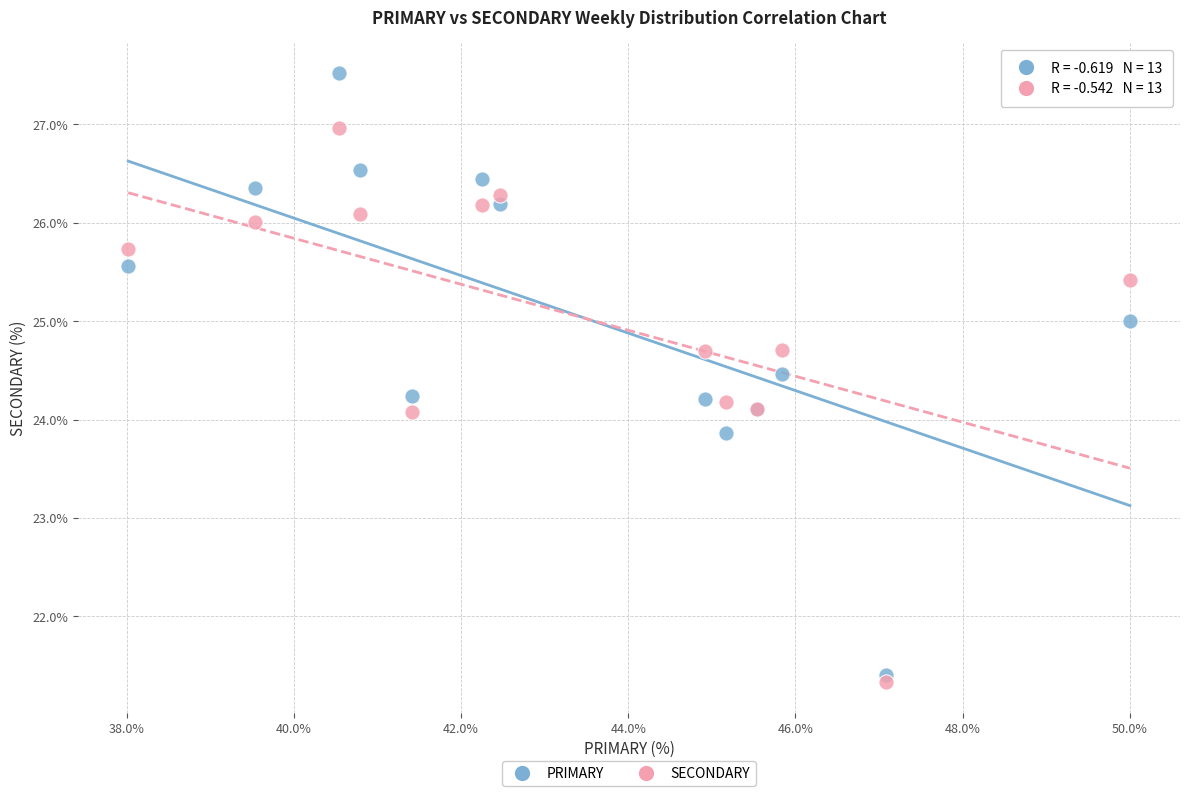

What is the X range (max minus min) for the scatter plot?

12.0